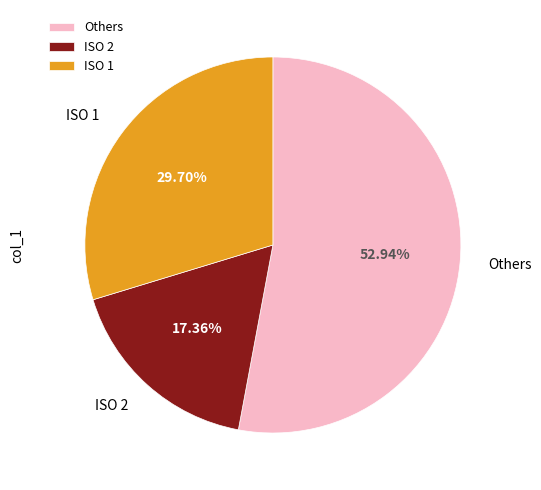

Count the number of slices in the pie.

3